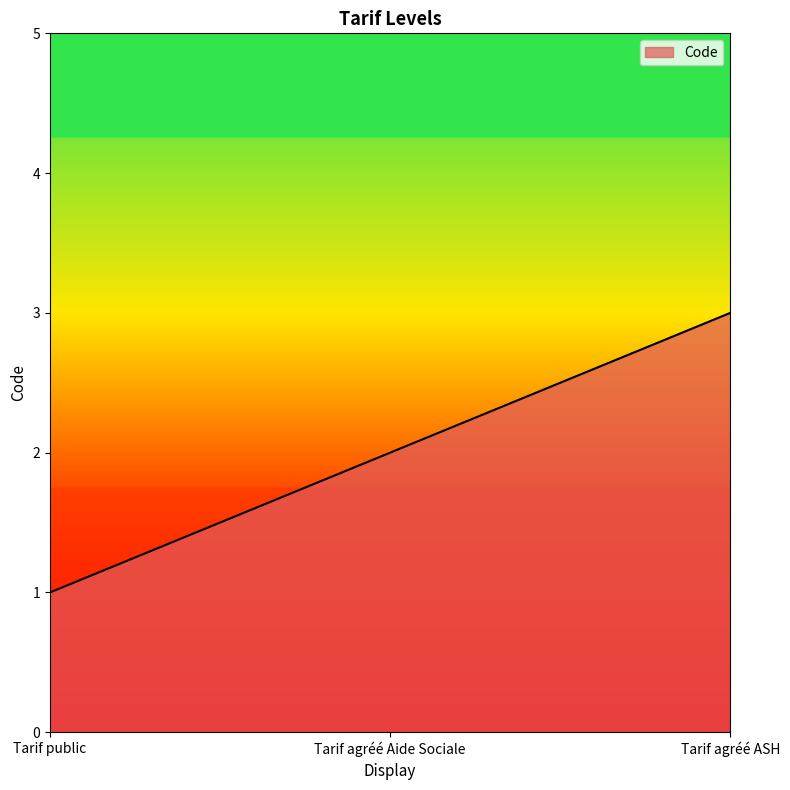

How many distinct data groups are displayed?

1